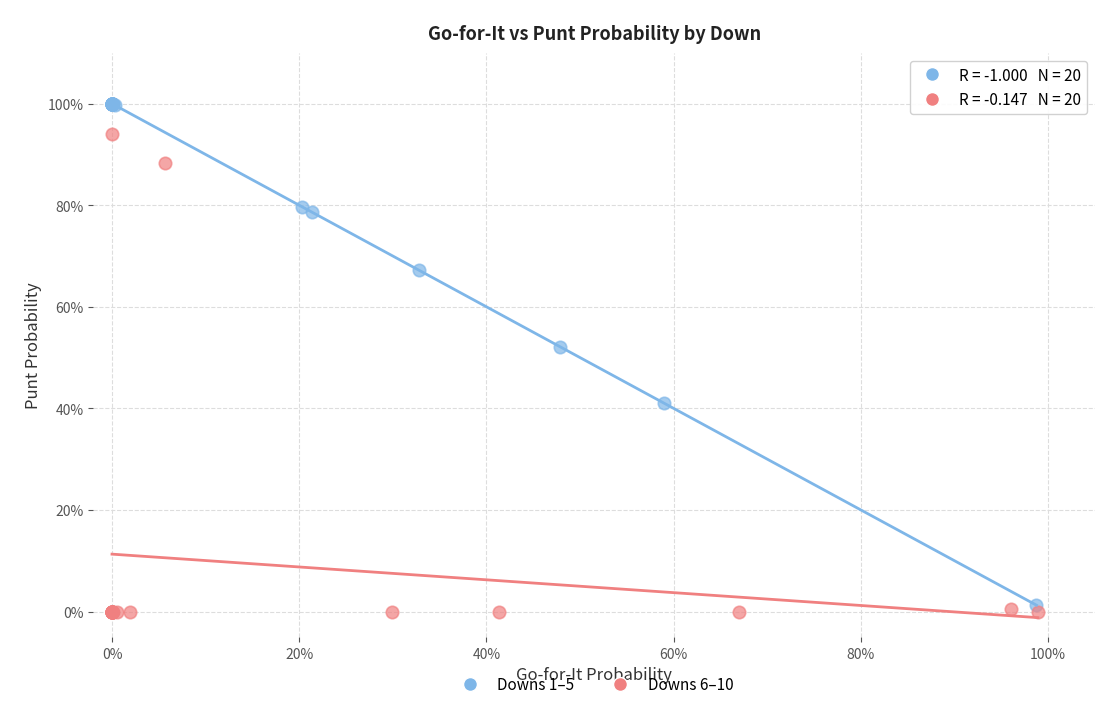

What are all the series names shown in the legend?

Downs 1–5, Downs 6–10